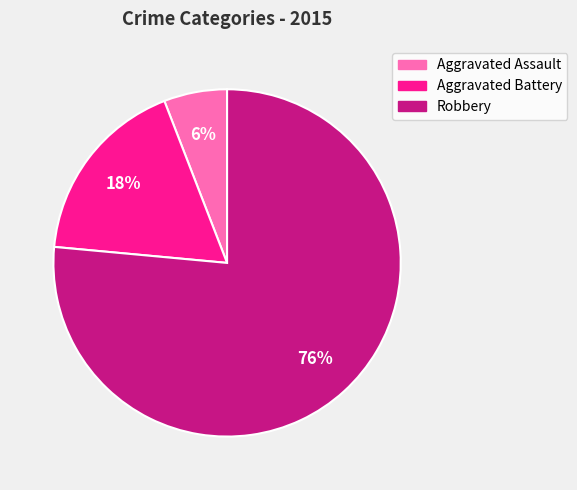

Is it true that Aggravated Battery is 31% of the pie?

False